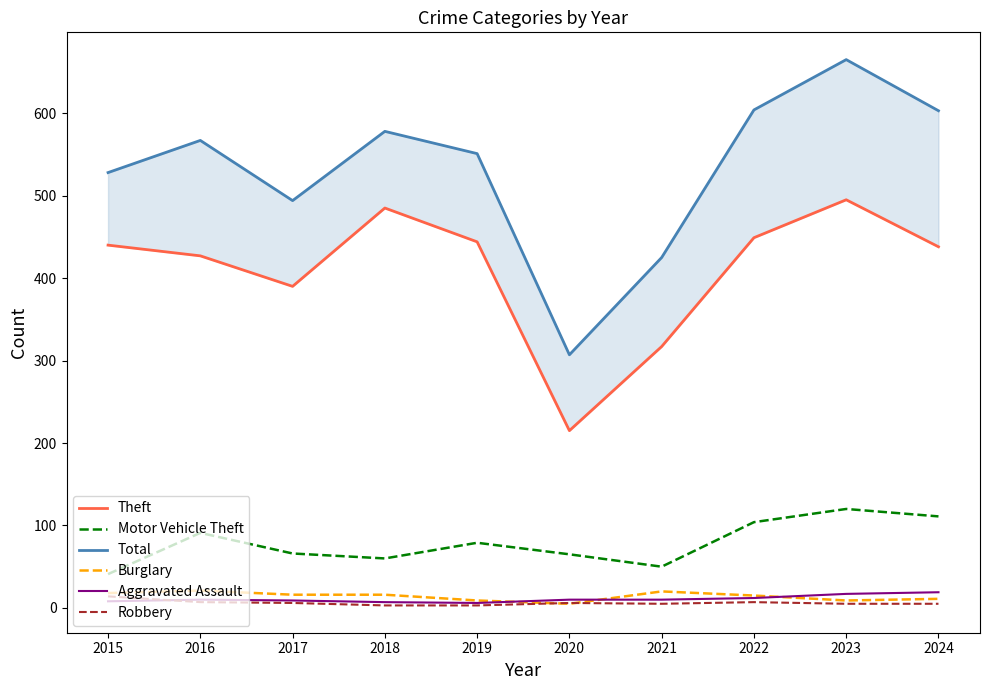

What is the sum of all Total values?

5322